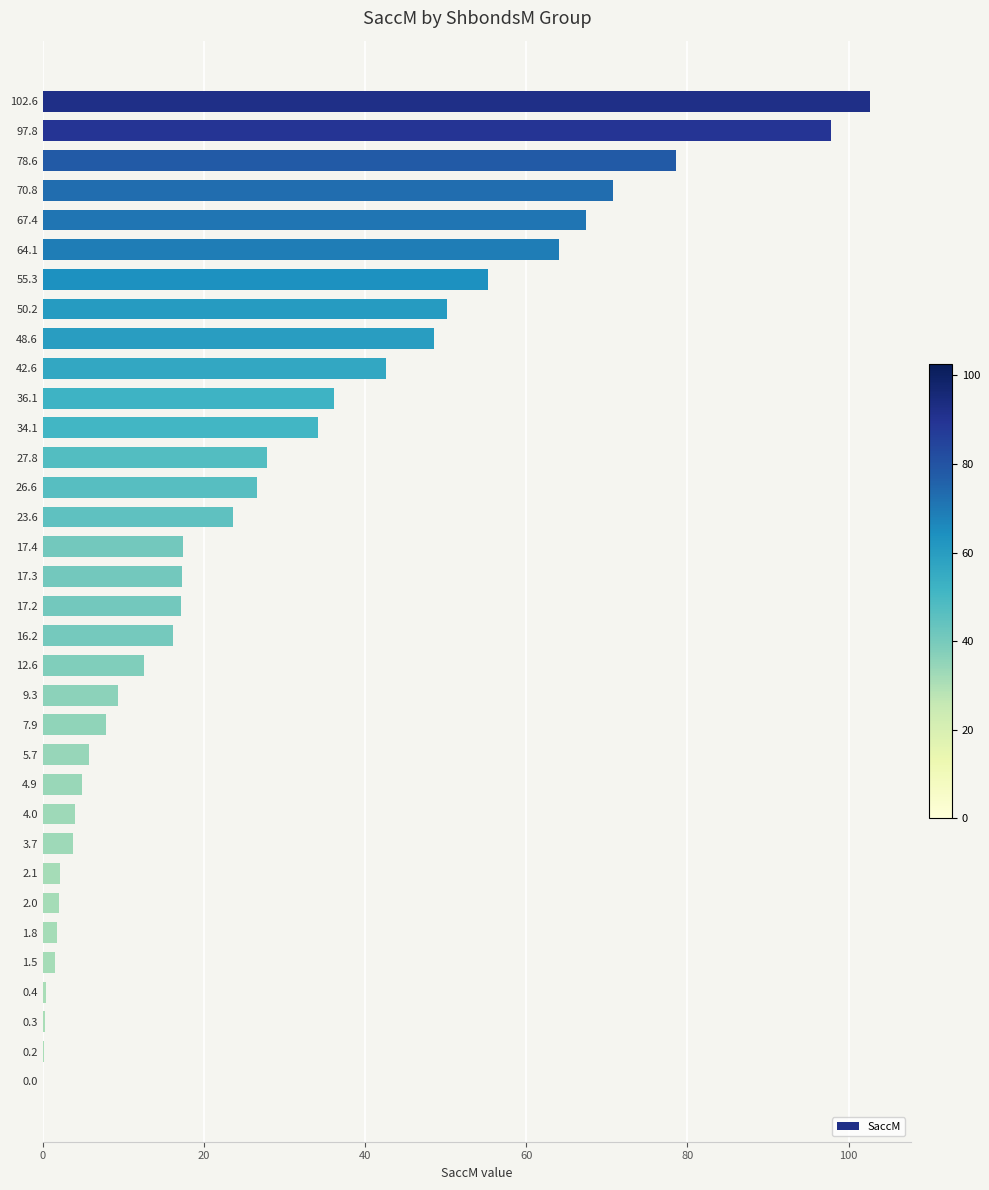

The value at 42.6 is 42.6. True or false?

True